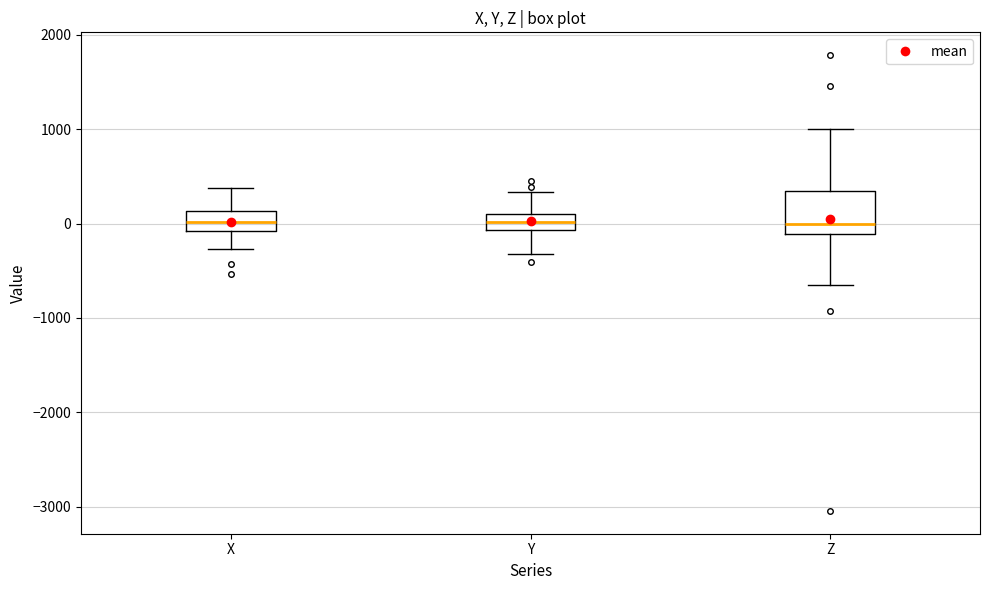

Where does the upper whisker of the box for X end on the y-axis? The values are not printed on the chart, so give them approximately, as read against the axis.

400